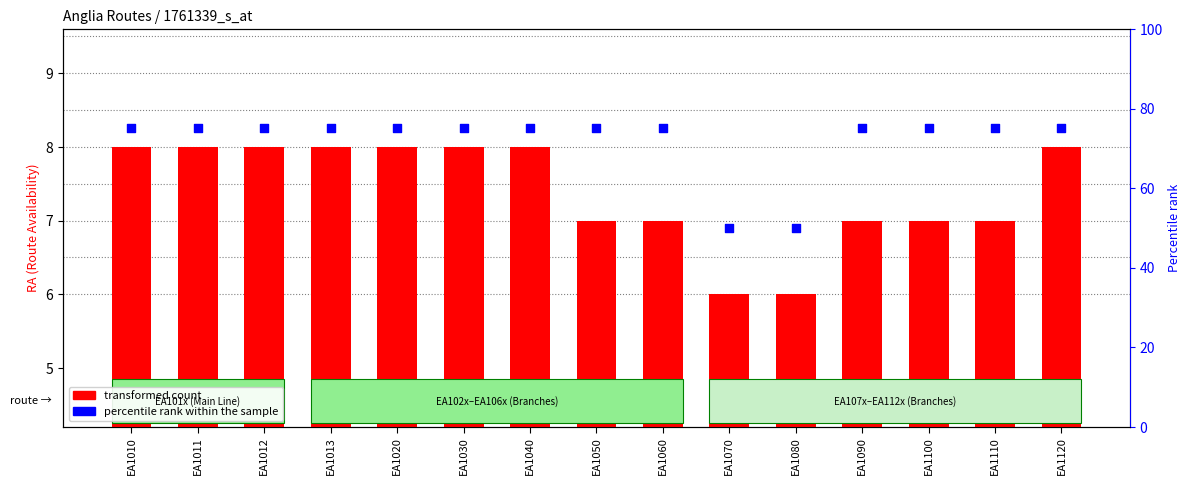

Is the value of transformed count at EA1011 greater than the value of percentile rank within the sample at EA1010?

No